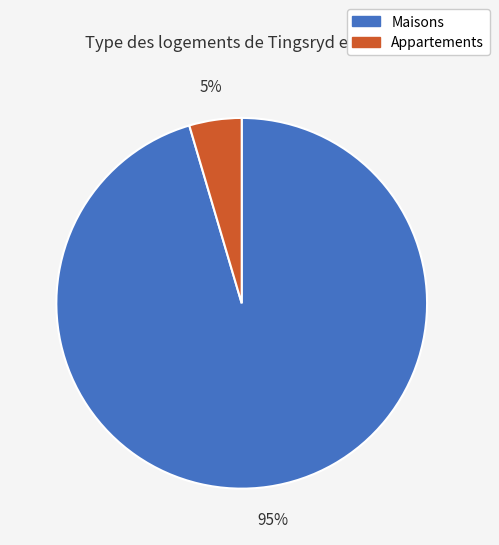

True or false: Appartements accounts for 5% of the total.

True